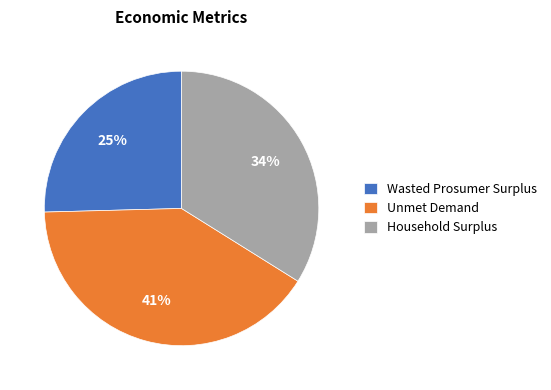

Which has a higher value, Unmet Demand or Wasted Prosumer Surplus?

Unmet Demand